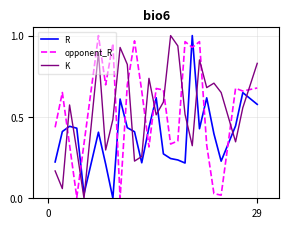

What are all the series names shown in the legend?

R, opponent_R, K